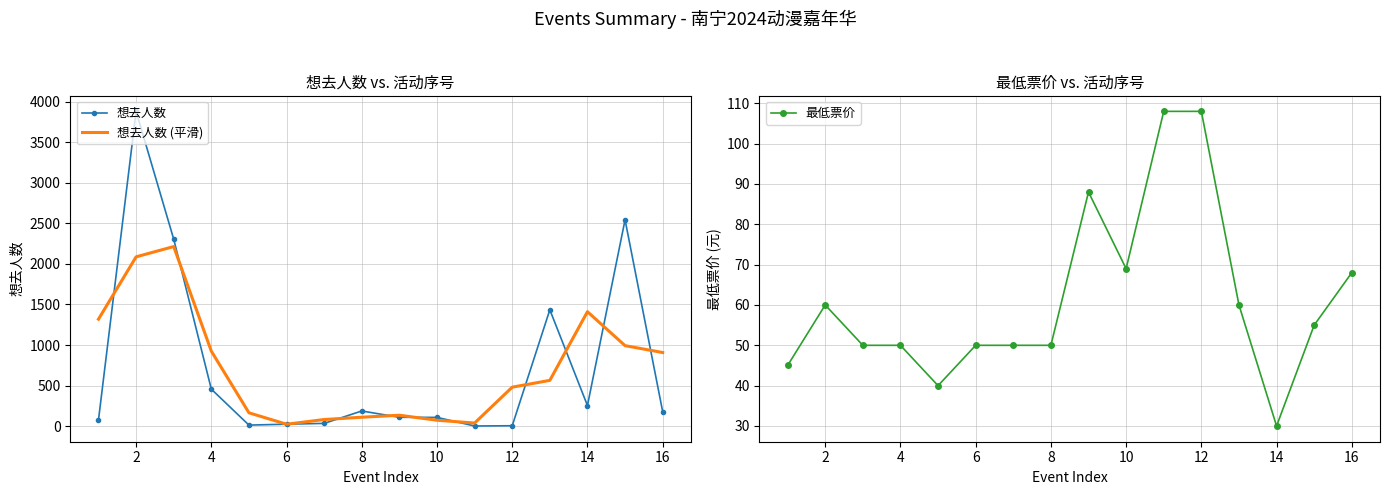

True or false: 想去人数 (平滑) has more than 0 points higher than both neighbors.

True